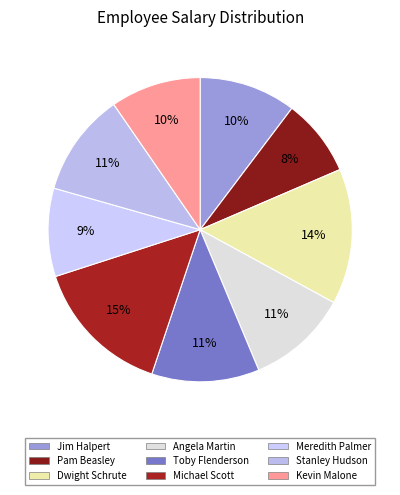

Is there a majority slice in this chart?

No